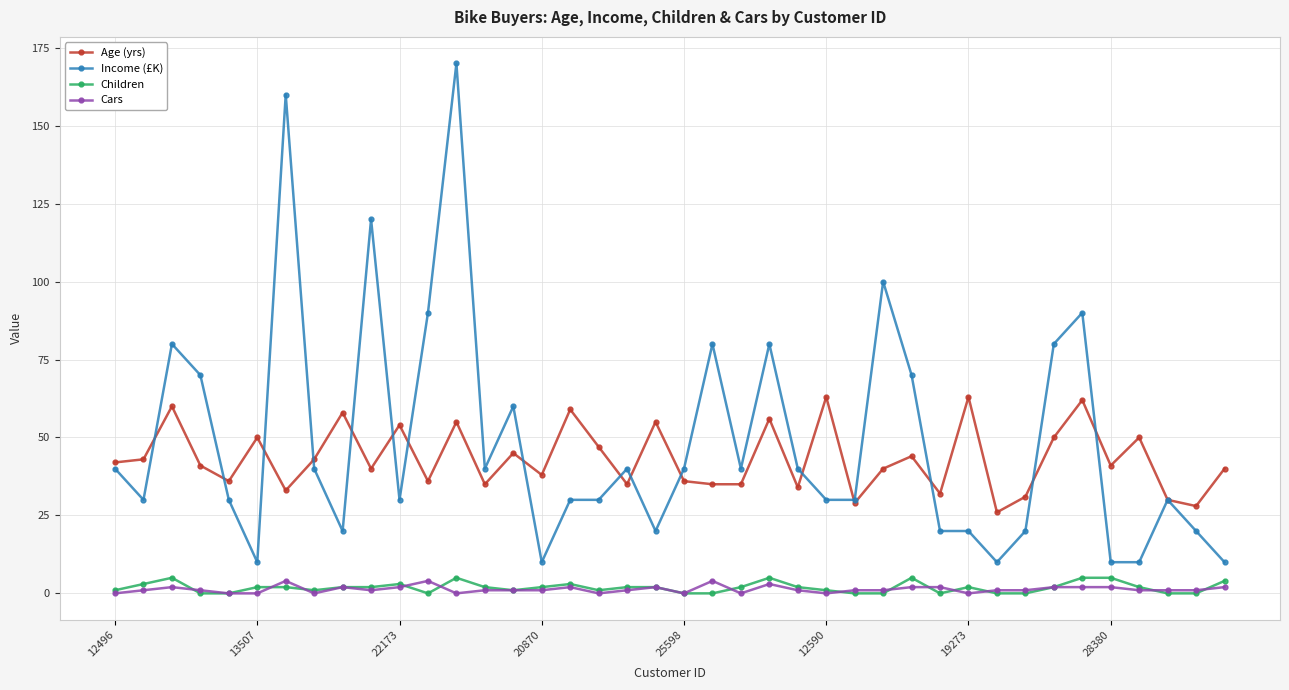

How many data points does each series have?

40